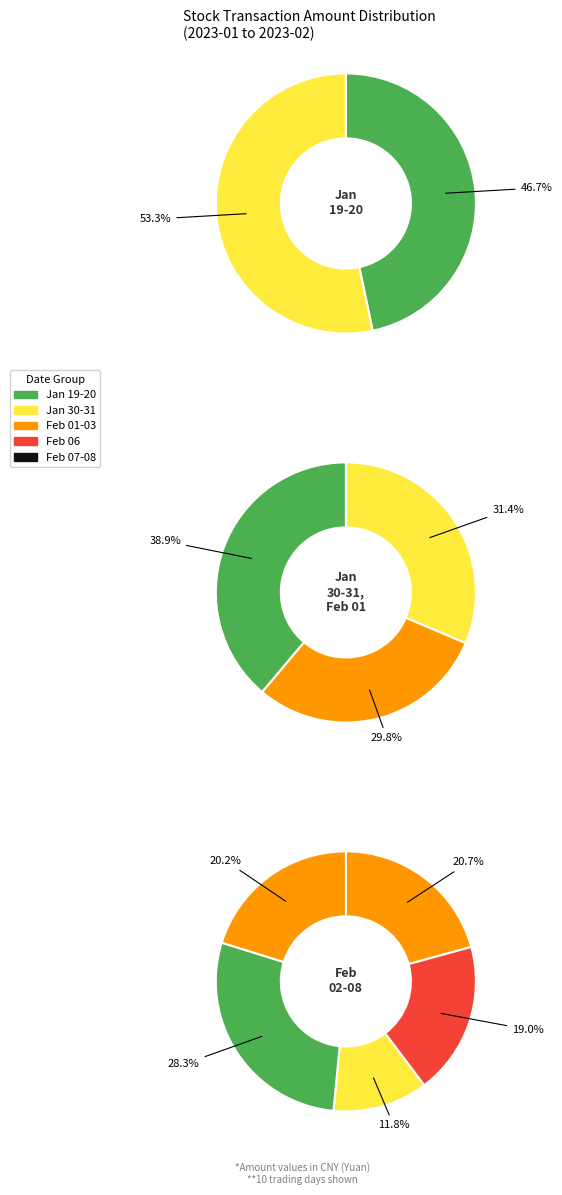

How many slices are in this pie chart?

10